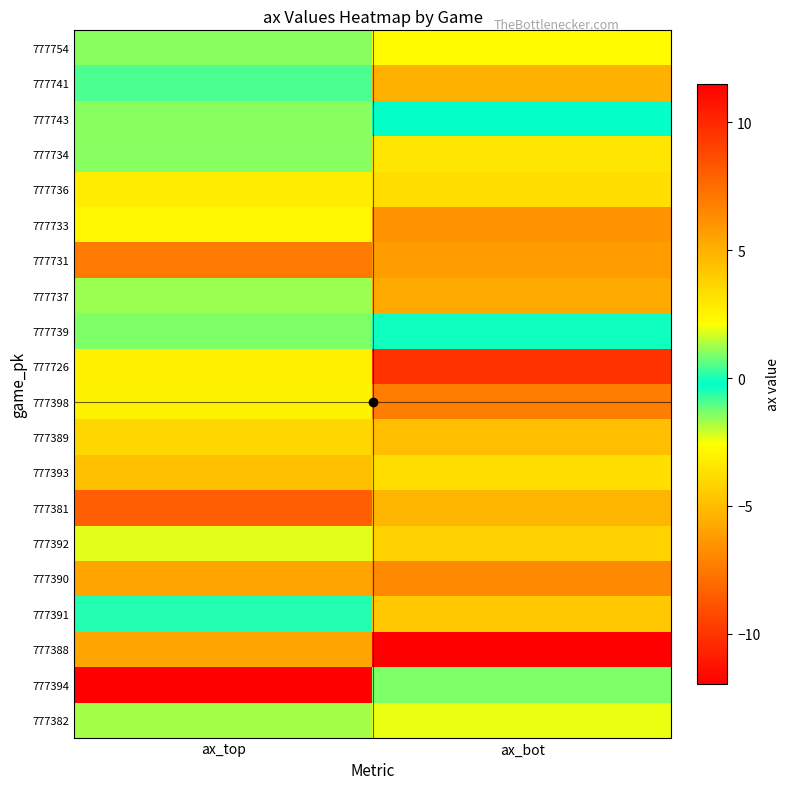

What is the smallest value displayed?

-12.0